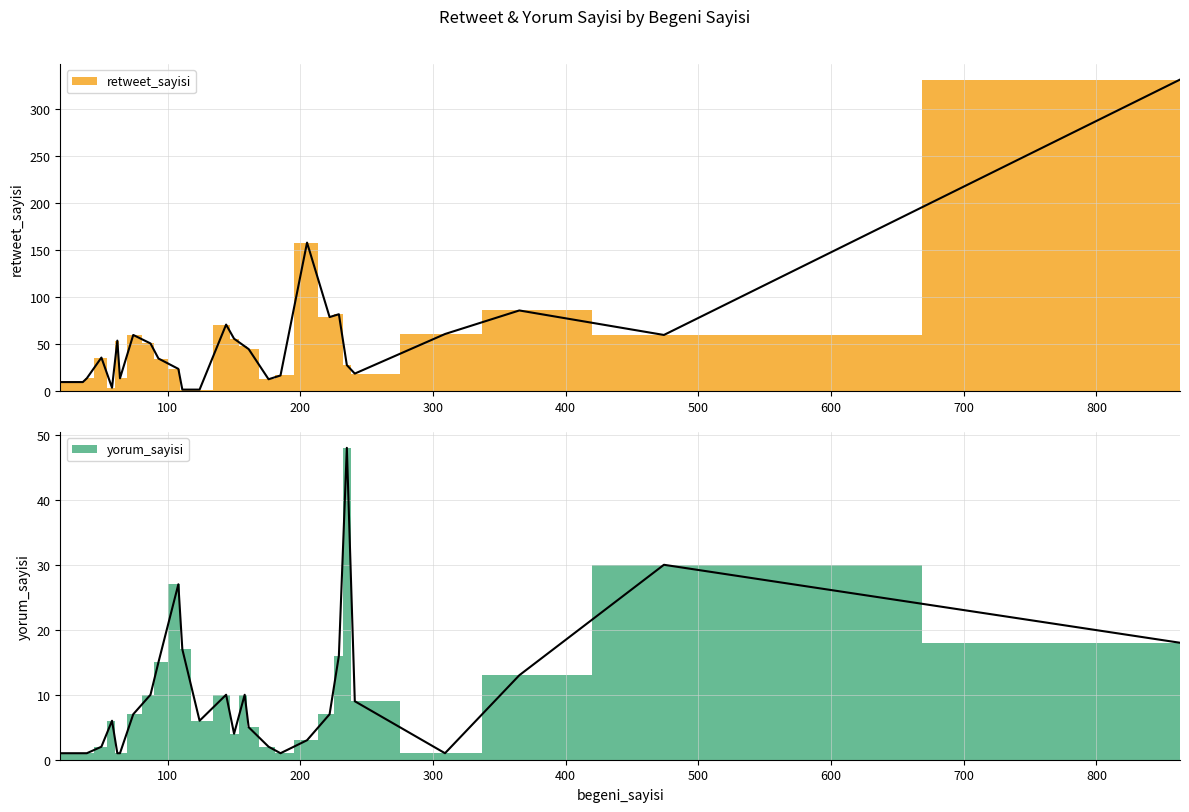

At which category does the chart reach its peak across all series?

863